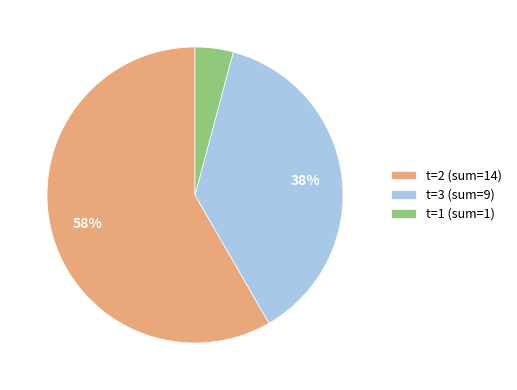

Does any single category account for the majority?

Yes